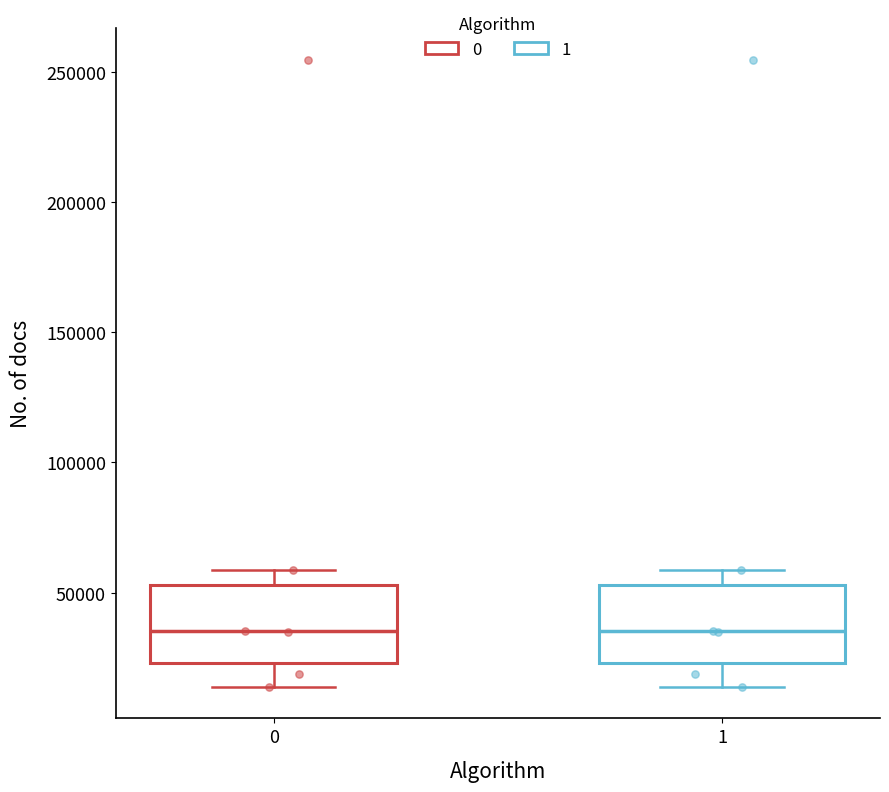

Reading left to right, transcribe this box plot: for each box, give where its median line is, the range the box spans, and where its two whiskers end, as read against the y-axis. The values are not printed on the chart, so give them approximately, as read against the axis.

0: median 35000, box 25000 to 55000, whiskers 15000 to 60000
1: median 35000, box 25000 to 55000, whiskers 15000 to 60000